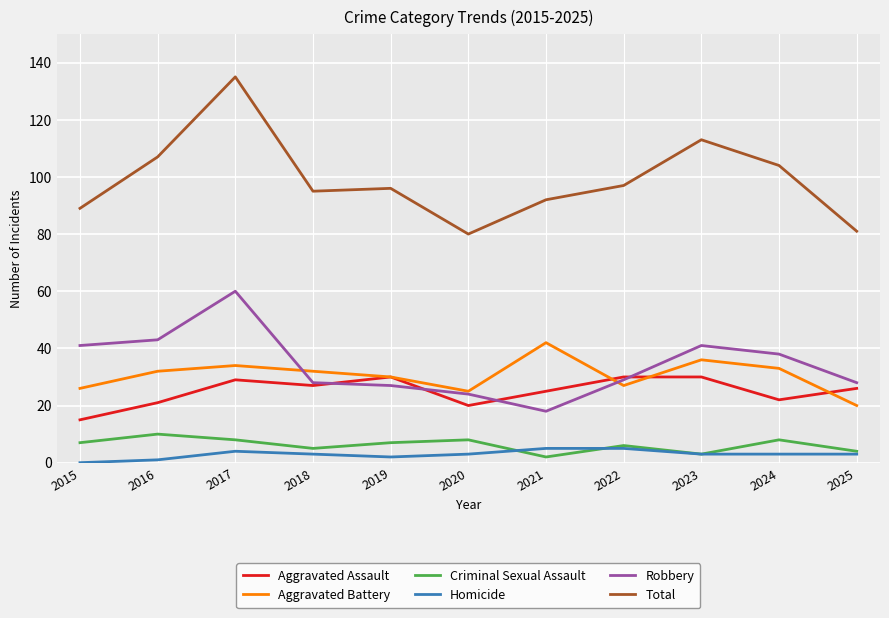

Reading left to right, extract all data points from this chart.

Aggravated Assault: 2015=15	2016=21	2017=29	2018=27	2019=30	2020=20	2021=25	2022=30	2023=30	2024=22	2025=26
Aggravated Battery: 2015=26	2016=32	2017=34	2018=32	2019=30	2020=25	2021=42	2022=27	2023=36	2024=33	2025=20
Criminal Sexual Assault: 2015=7	2016=10	2017=8	2018=5	2019=7	2020=8	2021=2	2022=6	2023=3	2024=8	2025=4
Homicide: 2015=0	2016=1	2017=4	2018=3	2019=2	2020=3	2021=5	2022=5	2023=3	2024=3	2025=3
Robbery: 2015=41	2016=43	2017=60	2018=28	2019=27	2020=24	2021=18	2022=29	2023=41	2024=38	2025=28
Total: 2015=89	2016=107	2017=135	2018=95	2019=96	2020=80	2021=92	2022=97	2023=113	2024=104	2025=81